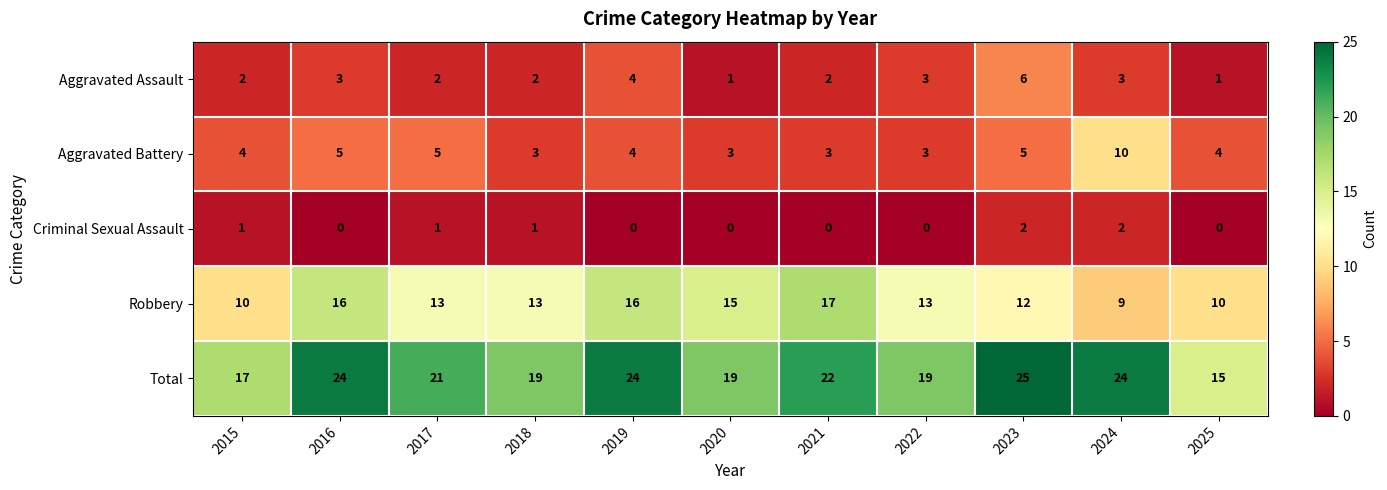

The Robbery series shows 13 at 2018. True or false?

True